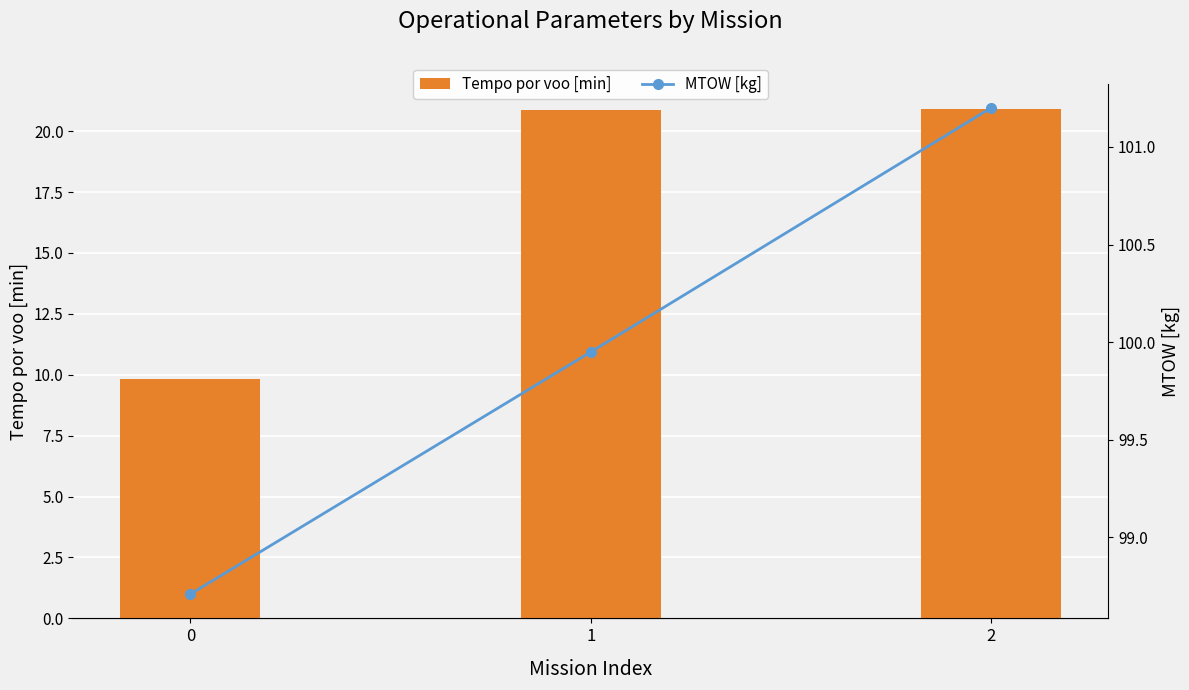

What is the value of the Tempo por voo [min] bar at the 2nd from the left?

20.9